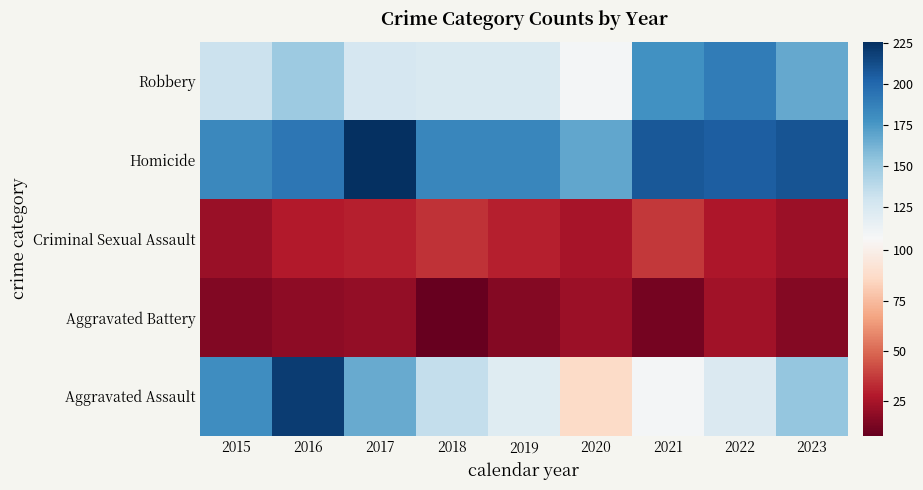

Reading left to right, extract all data points from this chart.

Robbery: 2015=132	2016=149	2017=126	2018=124	2019=124	2020=108	2021=179	2022=190	2023=167
Homicide: 2015=183	2016=193	2017=226	2018=184	2019=184	2020=168	2021=208	2022=205	2023=210
Criminal Sexual Assault: 2015=21	2016=28	2017=30	2018=35	2019=30	2020=25	2021=37	2022=27	2023=22
Aggravated Battery: 2015=15	2016=18	2017=20	2018=8	2019=16	2020=22	2021=12	2022=24	2023=16
Aggravated Assault: 2015=180	2016=220	2017=166	2018=134	2019=120	2020=87	2021=108	2022=123	2023=152